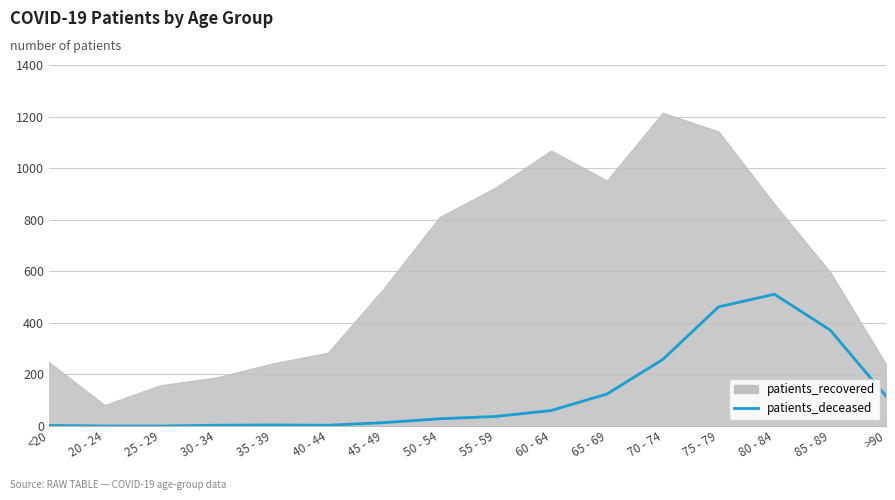

How many data points are less than 37?

8